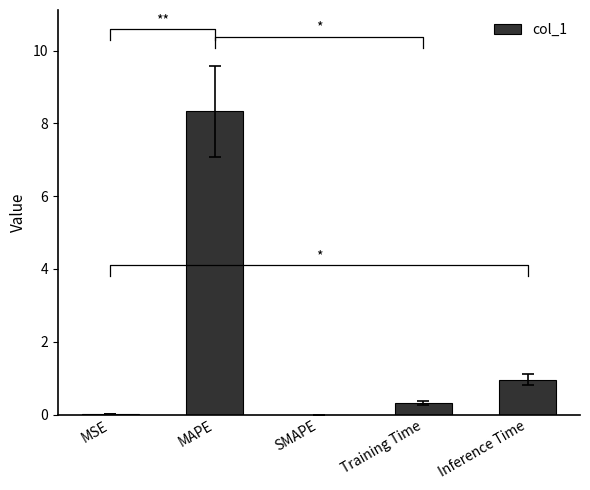

How many bars are there in total?

5